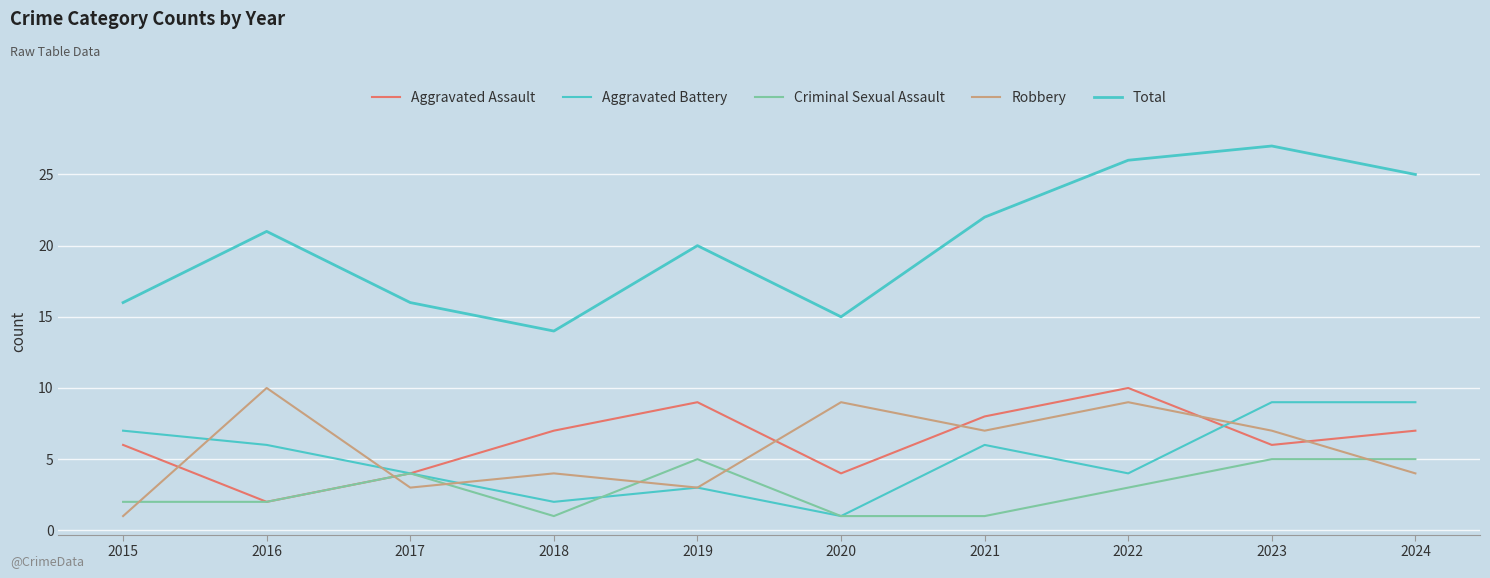

True or false: Total and Robbery intersect in this chart.

False